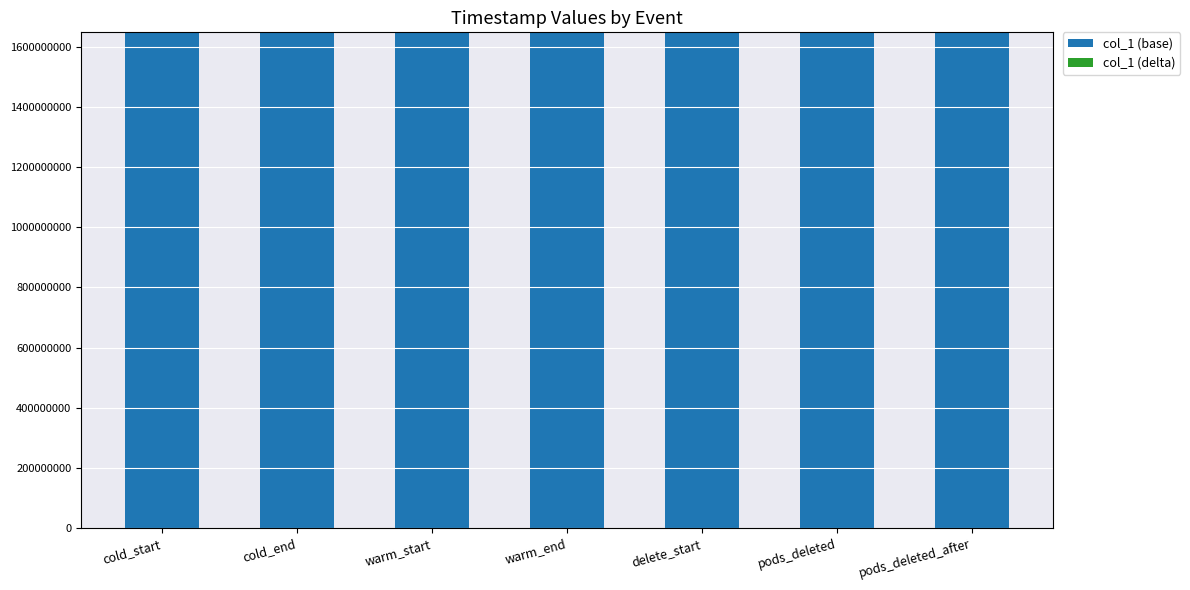

What is the highest value of the col_1 (base) series?

1648060180.3